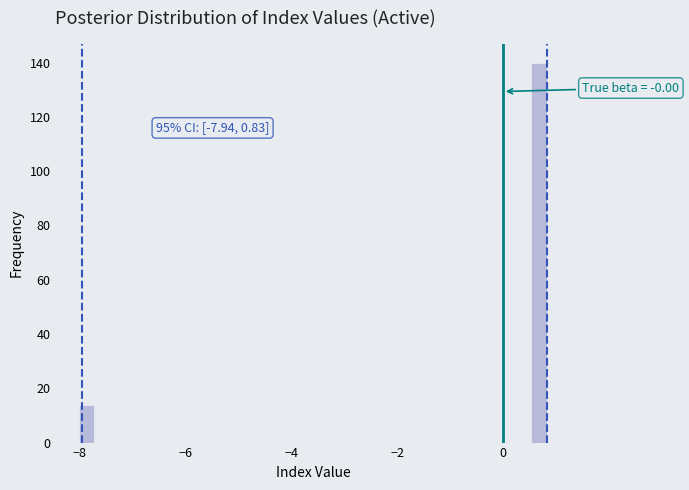

Read against the x-axis, roughly where is the centre of the tallest bar?

0.6